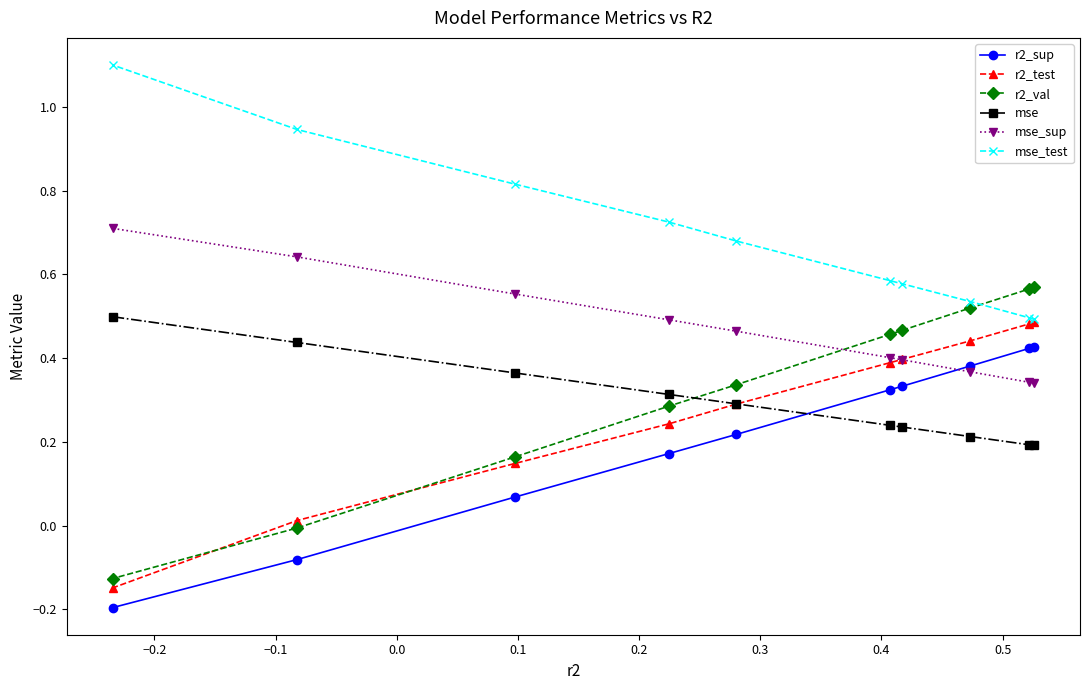

What is the difference between the maximum and second lowest values in the r2_sup series?

0.5